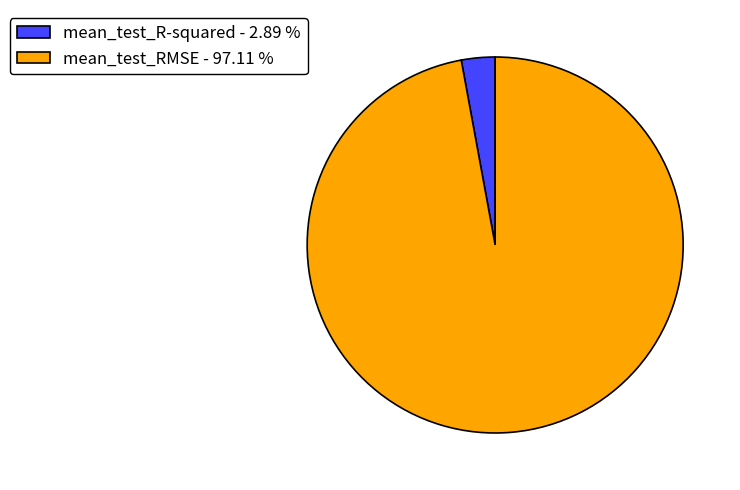

Count the number of slices in the pie.

2